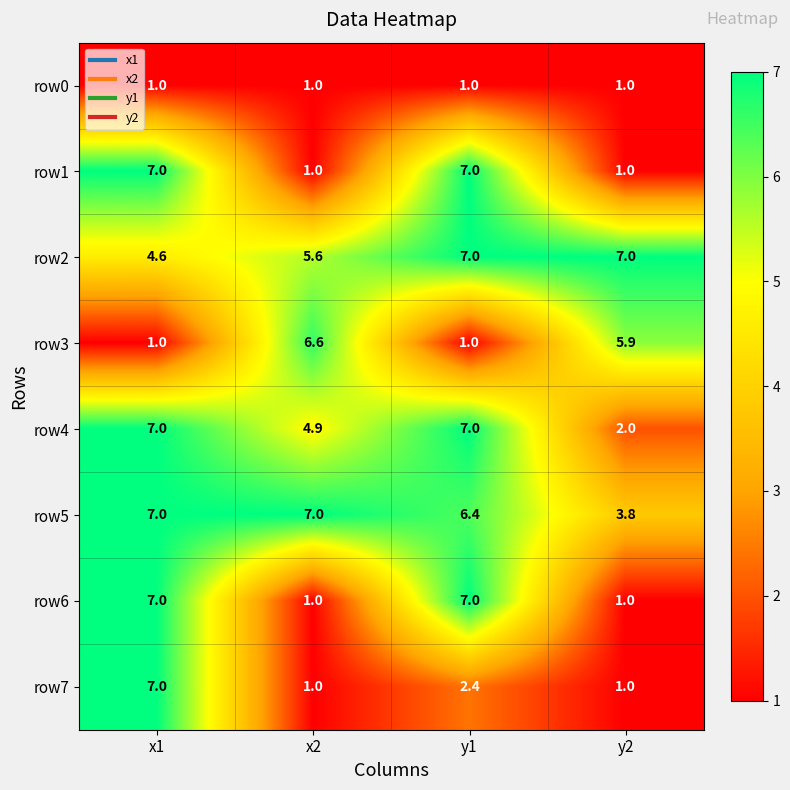

What is the total value across all series at x1?

41.6